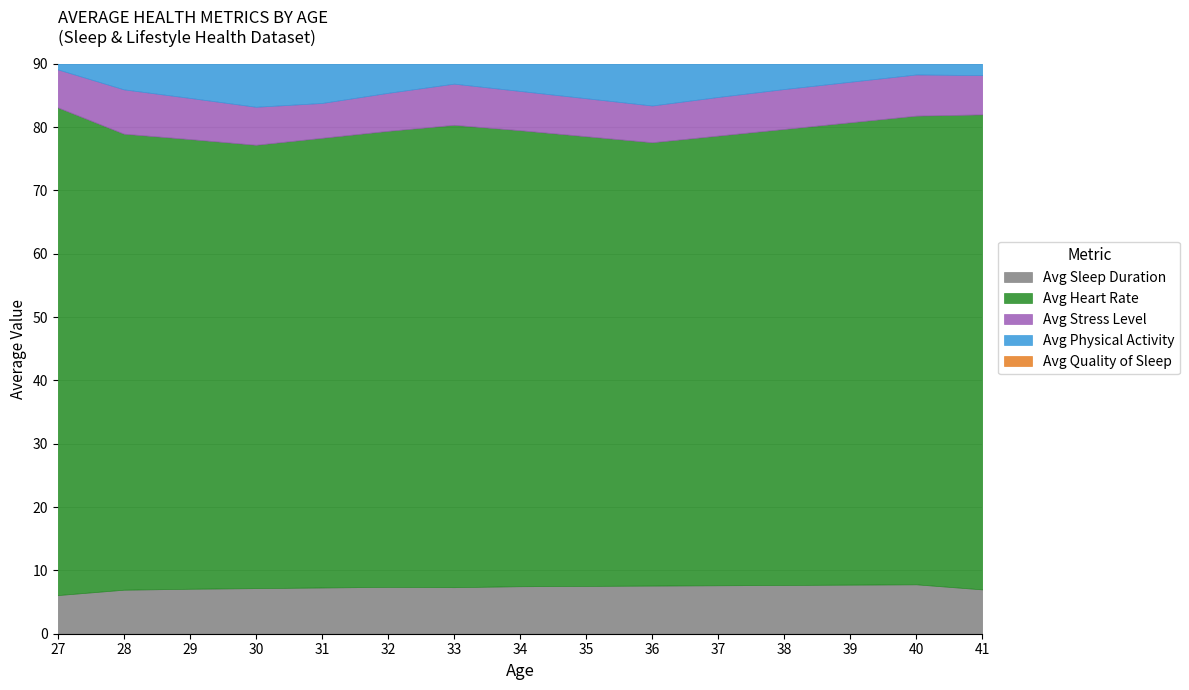

Rank the series by their maximum value, from lowest to highest.

Avg Stress Level, Avg Quality of Sleep, Avg Sleep Duration, Avg Physical Activity, Avg Heart Rate